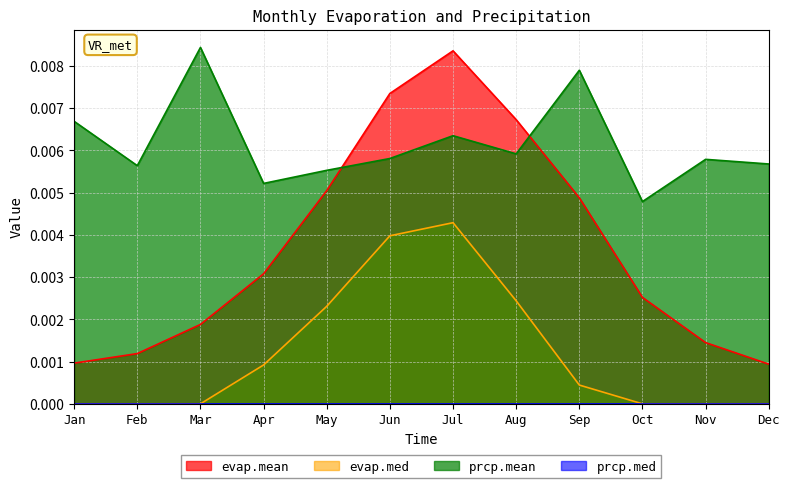

Which category has the highest value in the evap.med series?

Jul